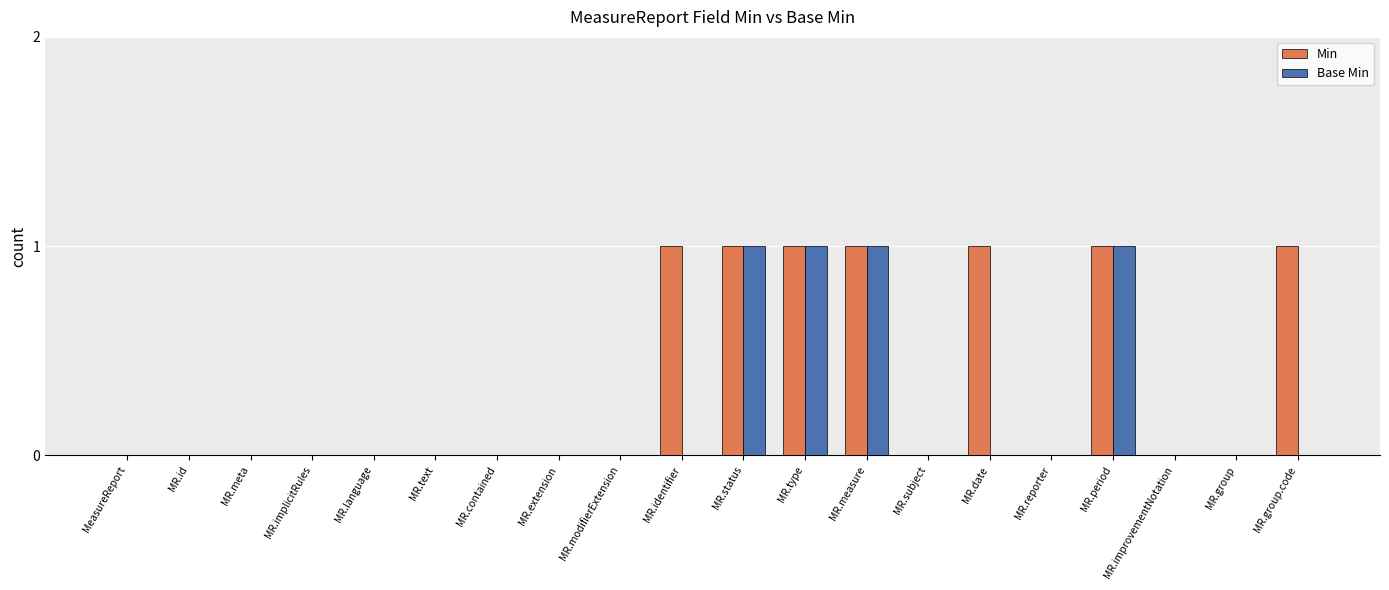

Is the value of Min at MR.period greater than the value of Base Min at MR.group.code?

Yes